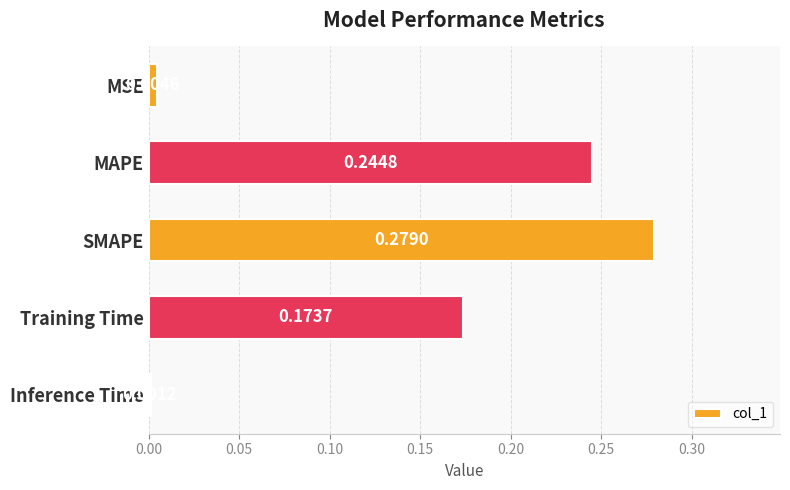

What is the sum of all values?

0.7